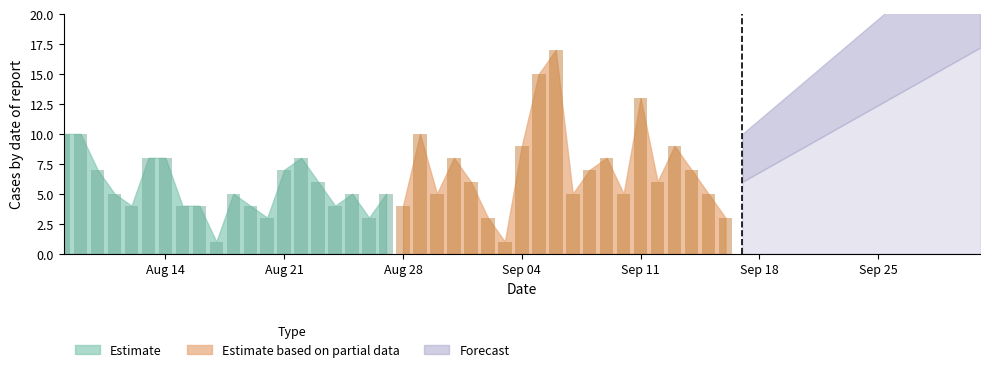

Reading left to right, extract all data points from this chart.

2023-09-16=3	2023-09-15=5	2023-09-14=7	2023-09-13=9	2023-09-12=6	2023-09-11=13	2023-09-10=5	2023-09-09=8	2023-09-08=7	2023-09-07=5	2023-09-06=17	2023-09-05=15	2023-09-04=9	2023-09-03=1	2023-09-02=3	2023-09-01=6	2023-08-31=8	2023-08-30=5	2023-08-29=10	2023-08-28=4	2023-08-27=5	2023-08-26=3	2023-08-25=5	2023-08-24=4	2023-08-23=6	2023-08-22=8	2023-08-21=7	2023-08-20=3	2023-08-19=4	2023-08-18=5	2023-08-17=1	2023-08-16=4	2023-08-15=4	2023-08-14=8	2023-08-13=8	2023-08-12=4	2023-08-11=5	2023-08-10=7	2023-08-09=10	2023-08-08=10